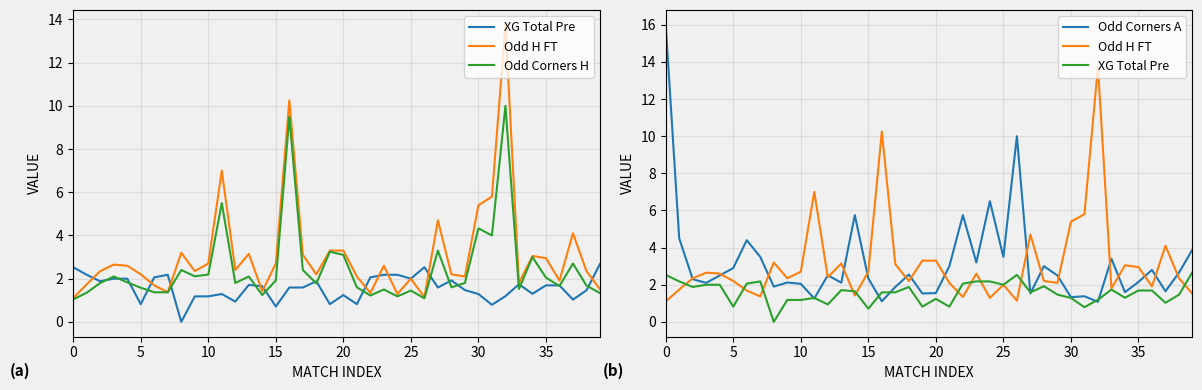

At which category is the sum across all series the highest?

32